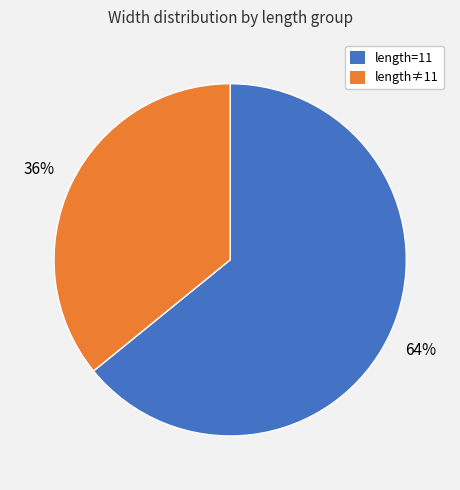

To the nearest percent, what is the average slice percentage?

50%